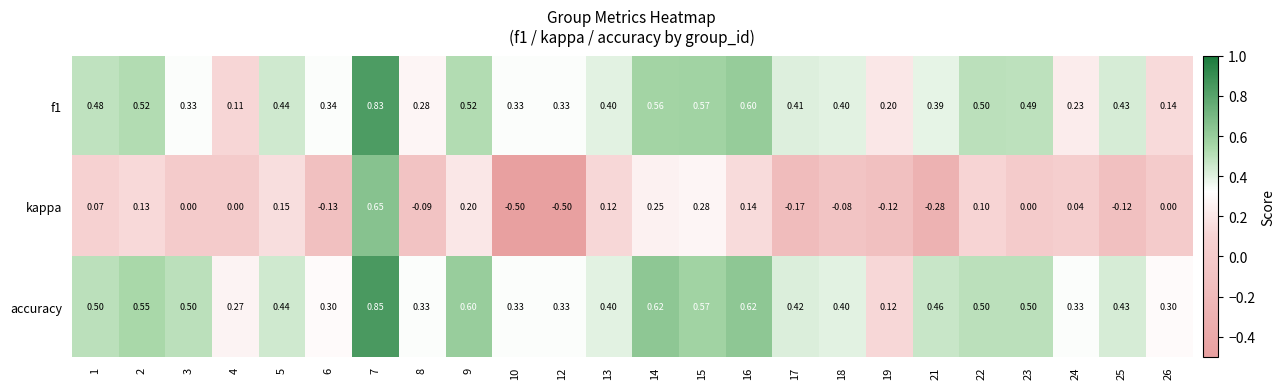

Which series has the widest spread of values?

kappa